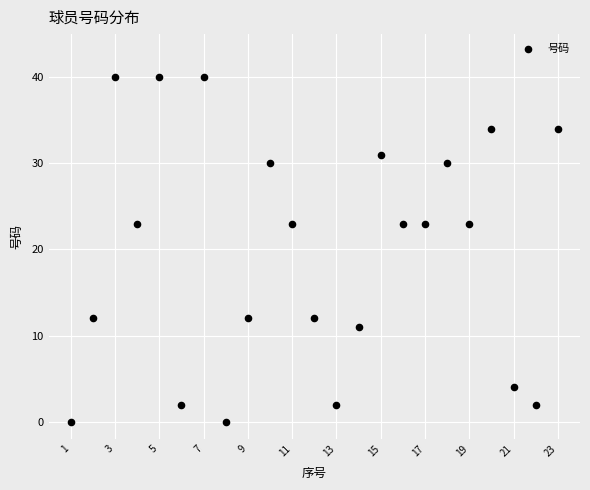

What is the range of X values (max minus min)?

22